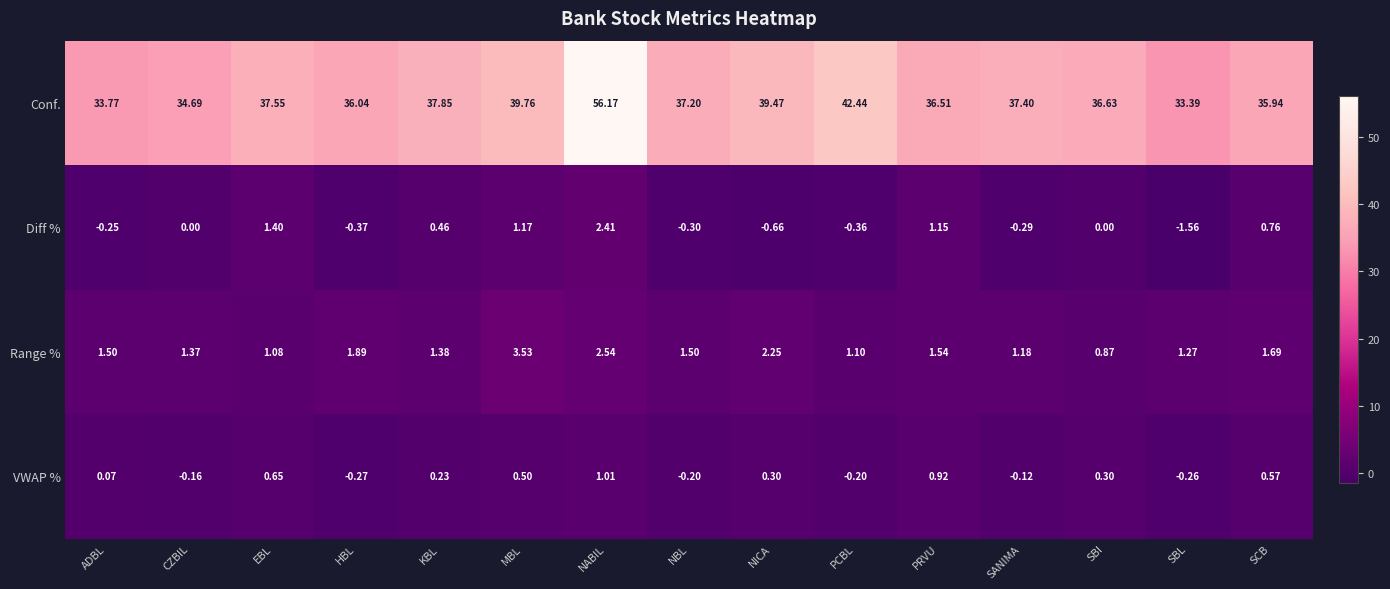

Which series has the widest spread of values?

Conf.